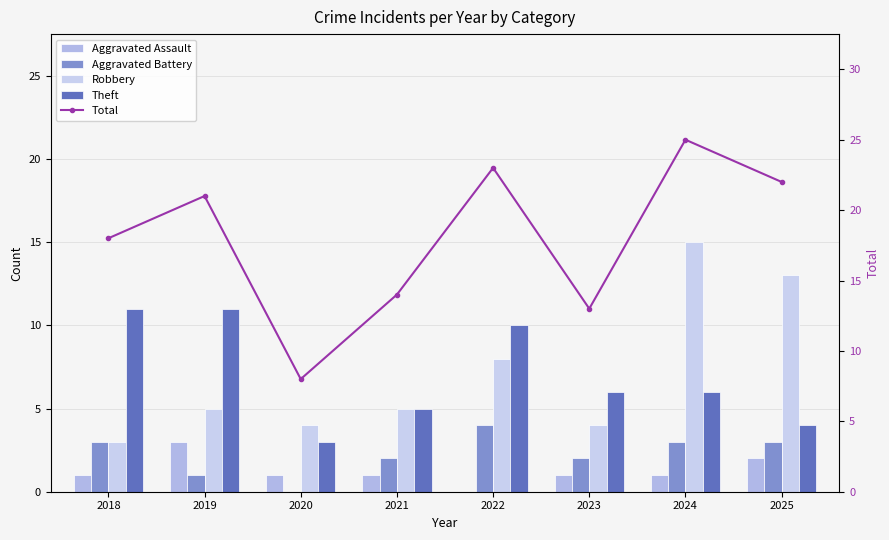

Is it true that Robbery equals 1 at 2018?

False